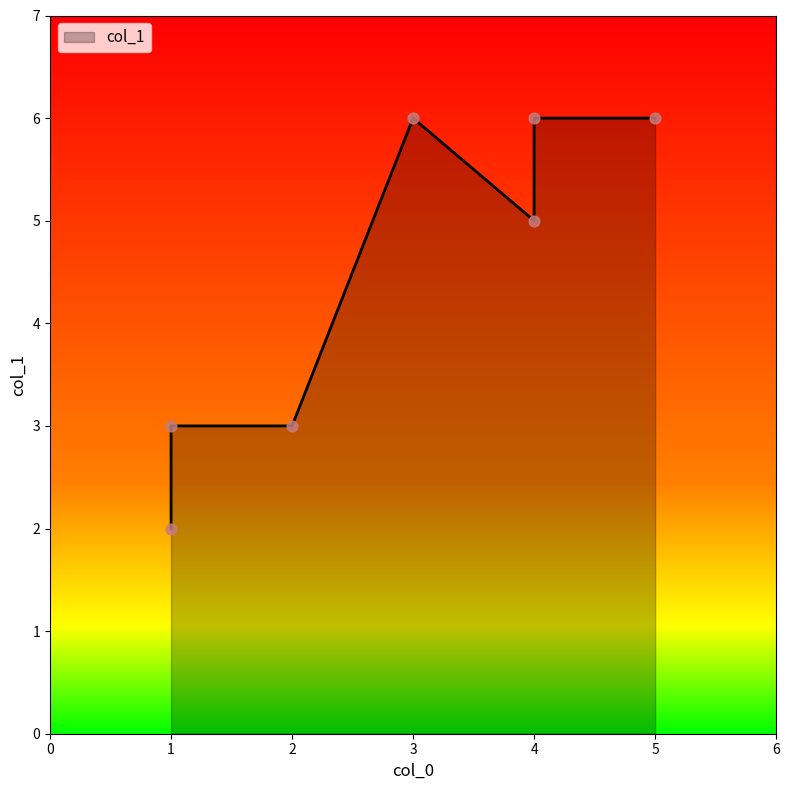

Between 5 and 3, which is larger?

5